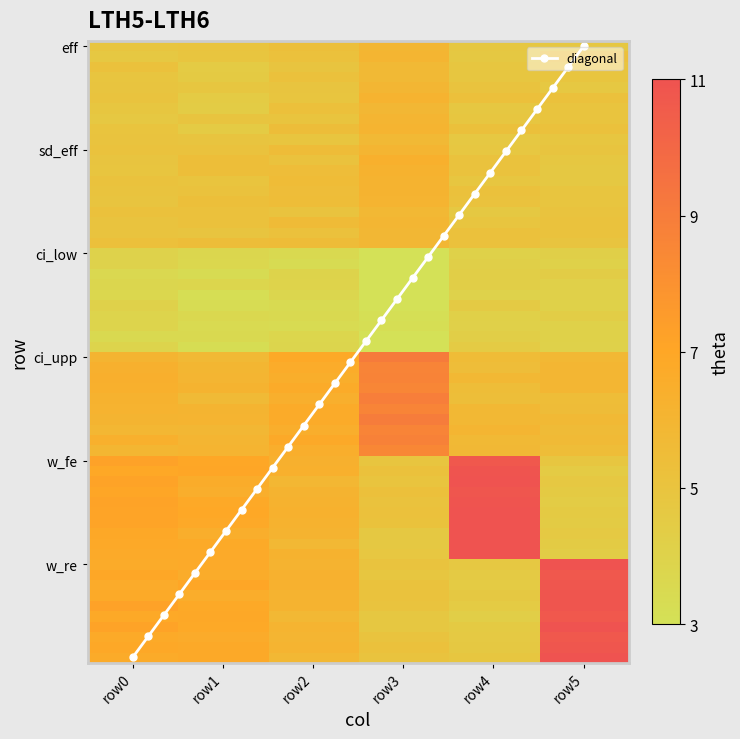

How many values in the w_fe series are below 6?

2